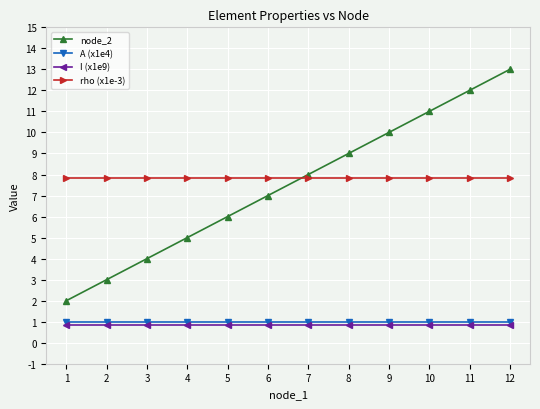

At which category does the chart reach its peak across all series?

12